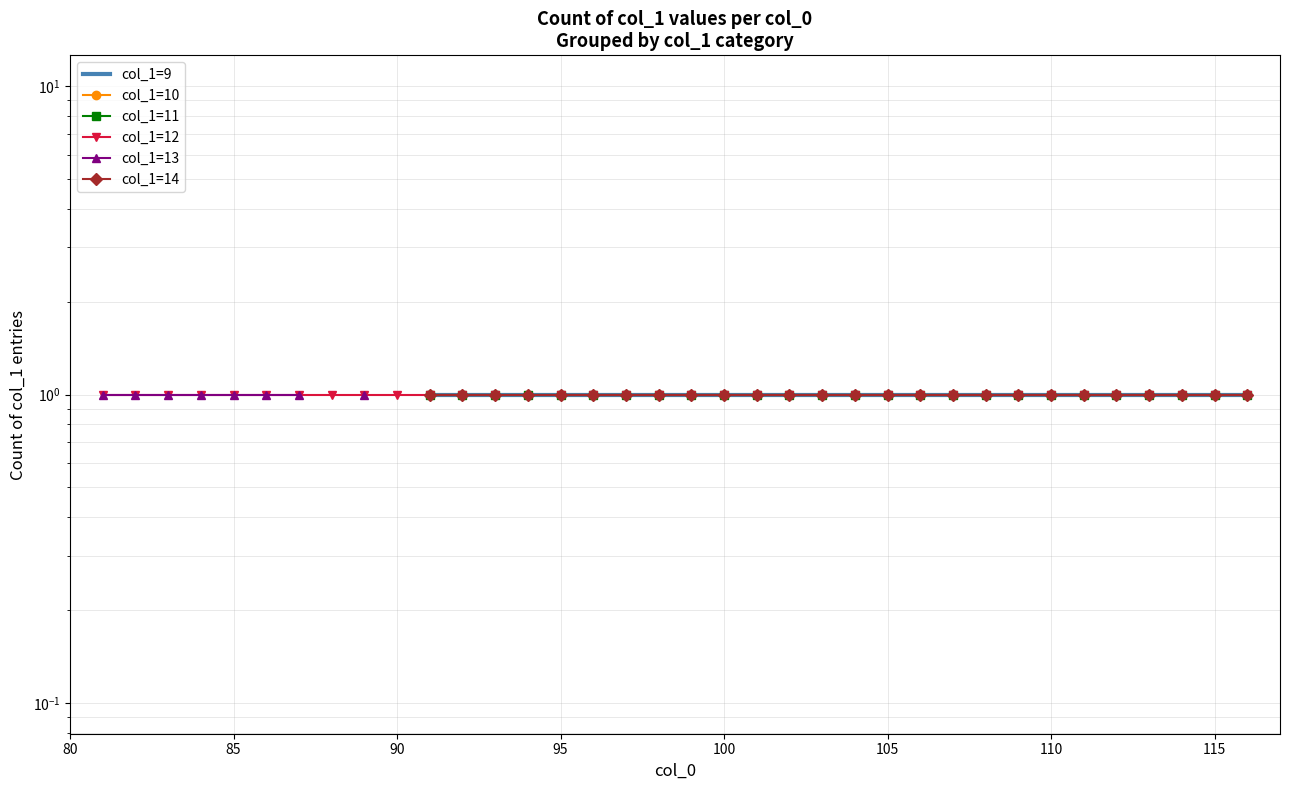

What position from the right is 80?

36